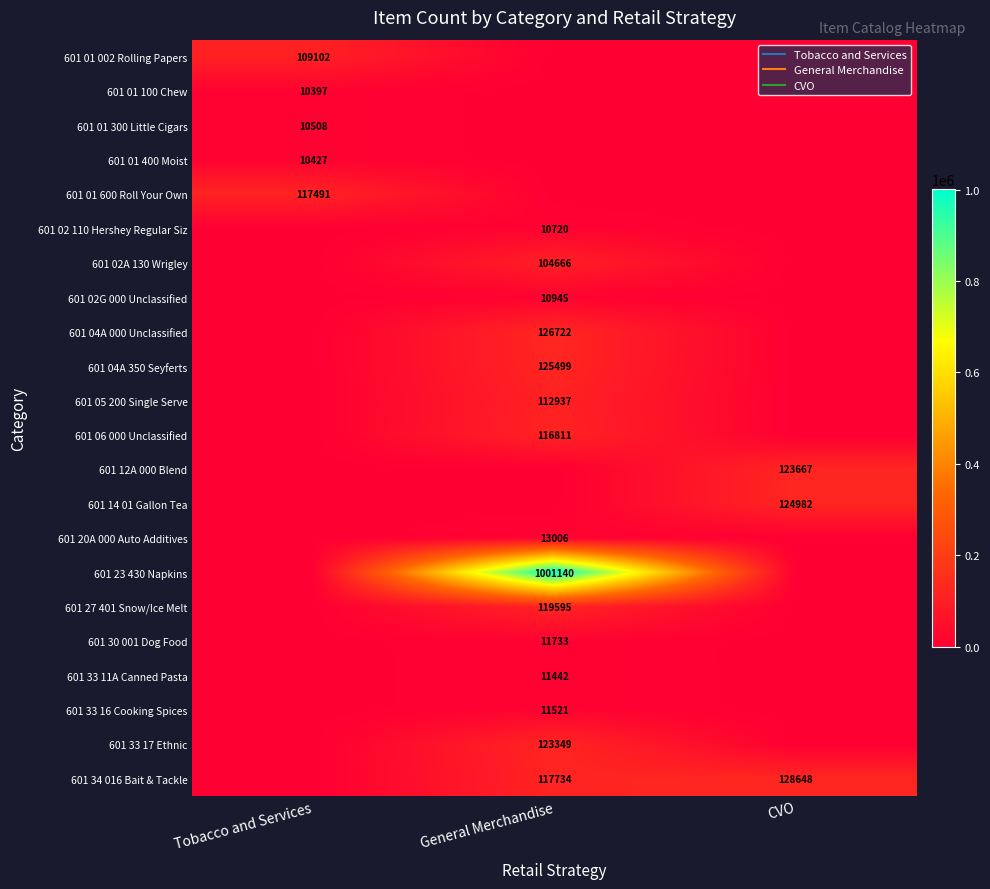

Where is 601 04A 000 Unclassified nearest to the value 63361?

Tobacco and Services